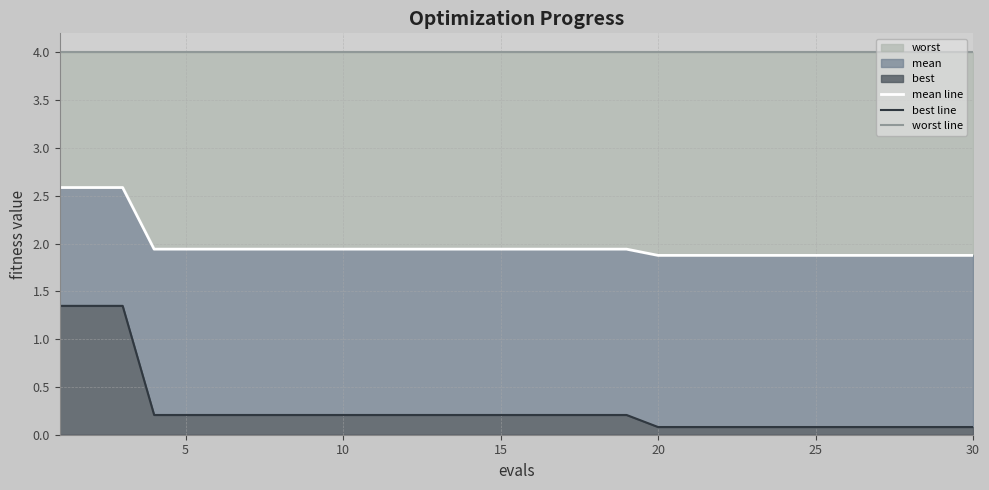

What is the difference between the best line values at 29 and 15?

0.1